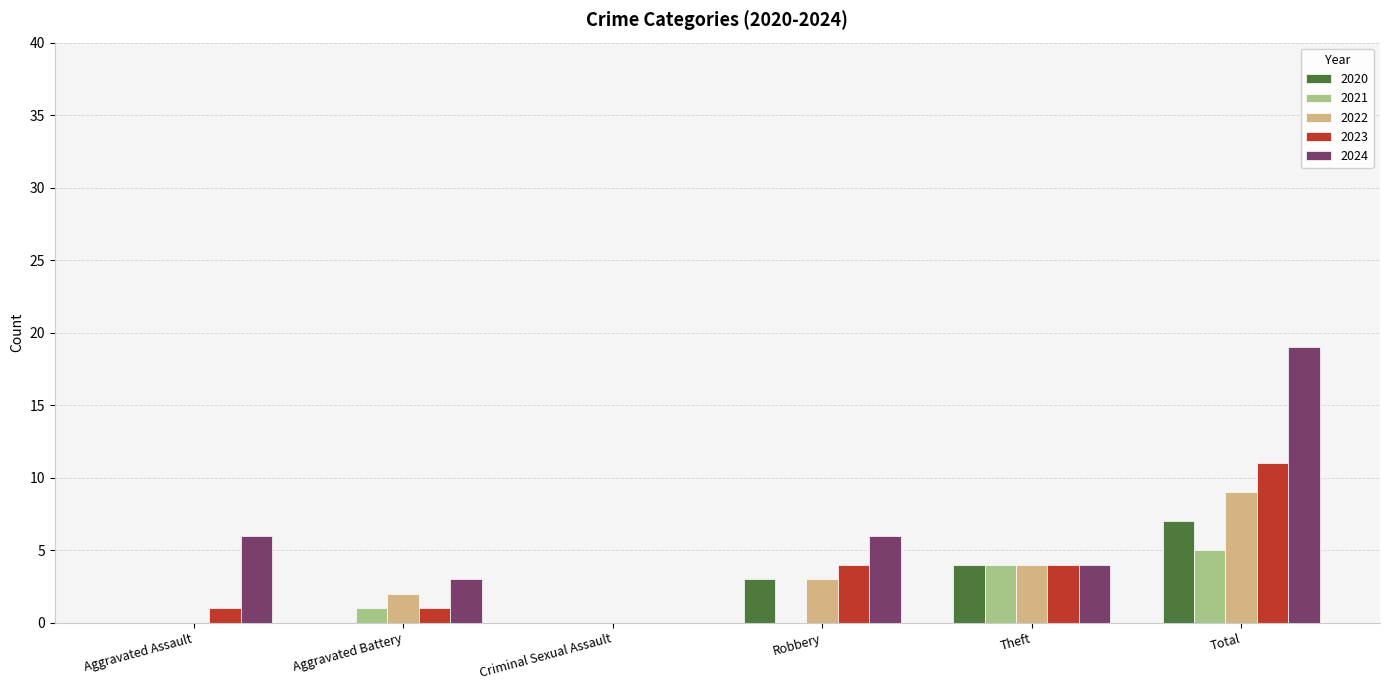

True or false: 2020 has a value of 5 at Robbery.

False